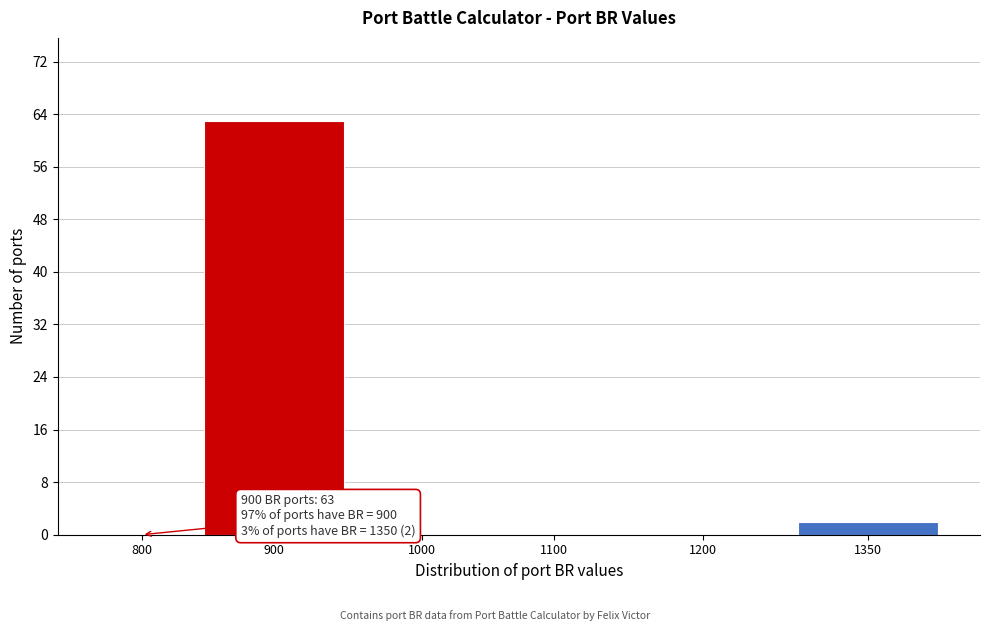

Reading left to right, transcribe all the data shown in this chart.

800=0	900=63	1000=0	1100=0	1200=0	1350=2